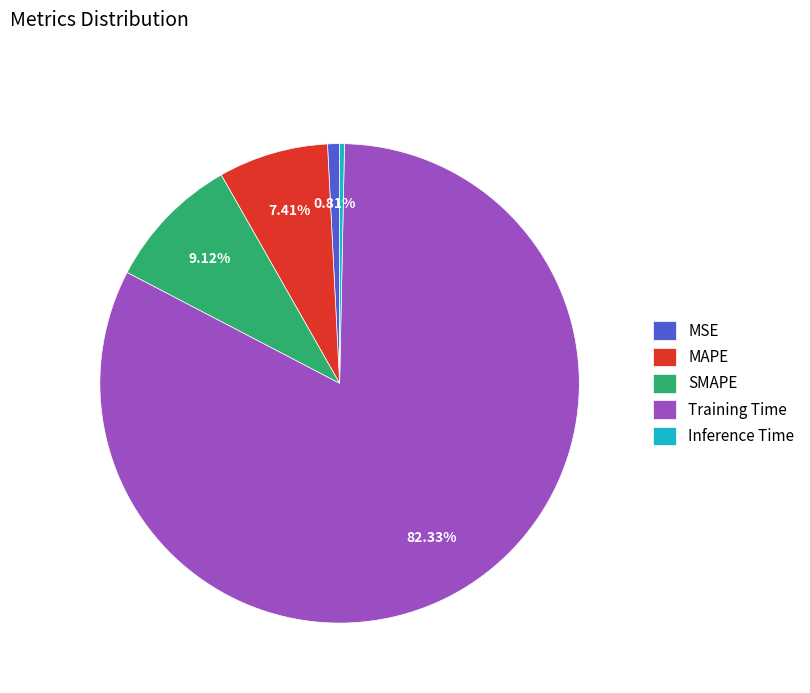

Count the number of slices in the pie.

5